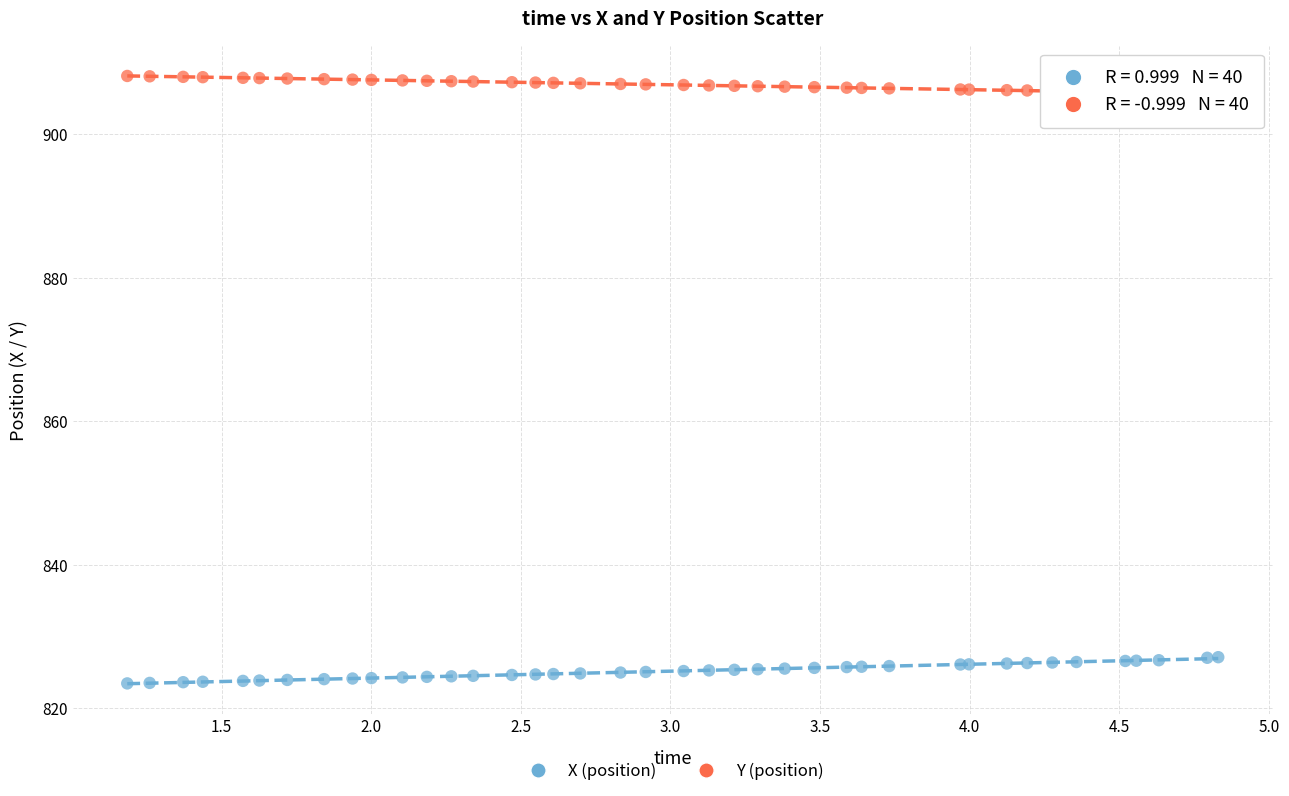

Which series contains the lowest Y value?

X (position)